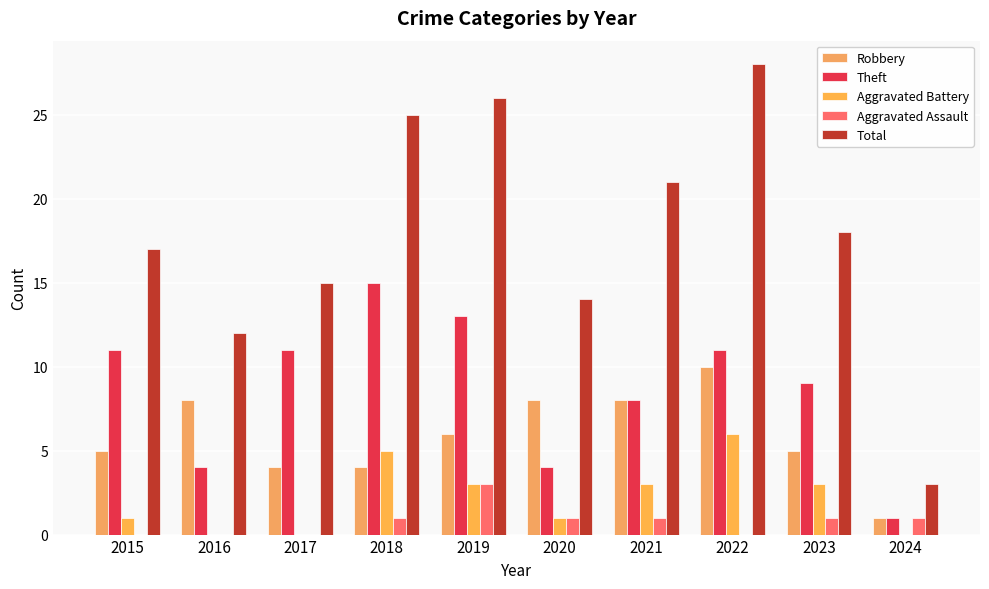

Reading right to left, transcribe all the data shown in this chart.

Robbery: 1	5	10	8	8	6	4	4	8	5
Theft: 1	9	11	8	4	13	15	11	4	11
Aggravated Battery: 0	3	6	3	1	3	5	0	0	1
Aggravated Assault: 1	1	0	1	1	3	1	0	0	0
Total: 3	18	28	21	14	26	25	15	12	17